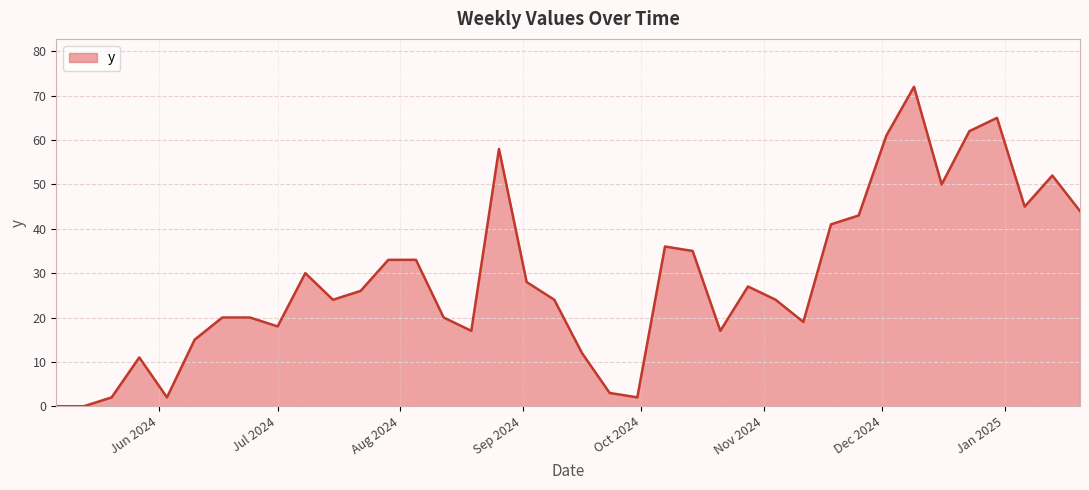

What is the greatest value displayed?

72